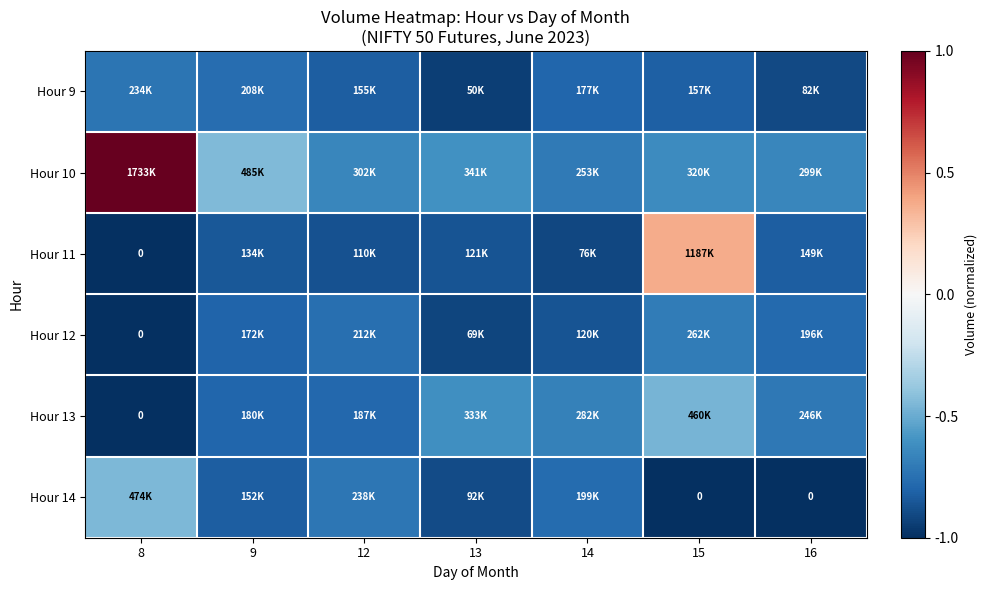

Which series has the largest total across all categories?

Hour 10